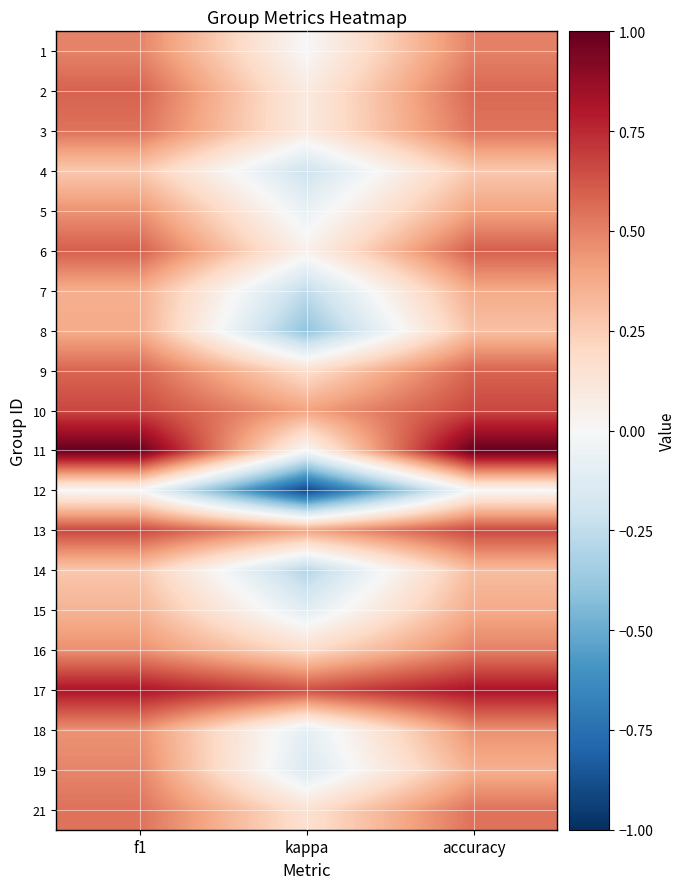

Reading right to left, transcribe all the data shown in this chart.

1: accuracy=0.5	kappa=0.0	f1=0.5
2: accuracy=0.6	kappa=0.1	f1=0.6
3: accuracy=0.5	kappa=0.1	f1=0.5
4: accuracy=0.3	kappa=-0.2	f1=0.3
5: accuracy=0.4	kappa=-0.1	f1=0.5
6: accuracy=0.6	kappa=0.0	f1=0.6
7: accuracy=0.4	kappa=-0.2	f1=0.4
8: accuracy=0.3	kappa=-0.4	f1=0.4
9: accuracy=0.6	kappa=0.2	f1=0.6
10: accuracy=0.7	kappa=0.4	f1=0.7
11: accuracy=1.0	kappa=0.0	f1=1.0
12: accuracy=0.0	kappa=-0.9	f1=0.0
13: accuracy=0.7	kappa=0.4	f1=0.7
14: accuracy=0.3	kappa=-0.3	f1=0.3
15: accuracy=0.4	kappa=-0.1	f1=0.3
16: accuracy=0.5	kappa=0.2	f1=0.5
17: accuracy=0.8	kappa=0.6	f1=0.8
18: accuracy=0.5	kappa=-0.1	f1=0.5
19: accuracy=0.4	kappa=-0.1	f1=0.5
21: accuracy=0.5	kappa=0.2	f1=0.5